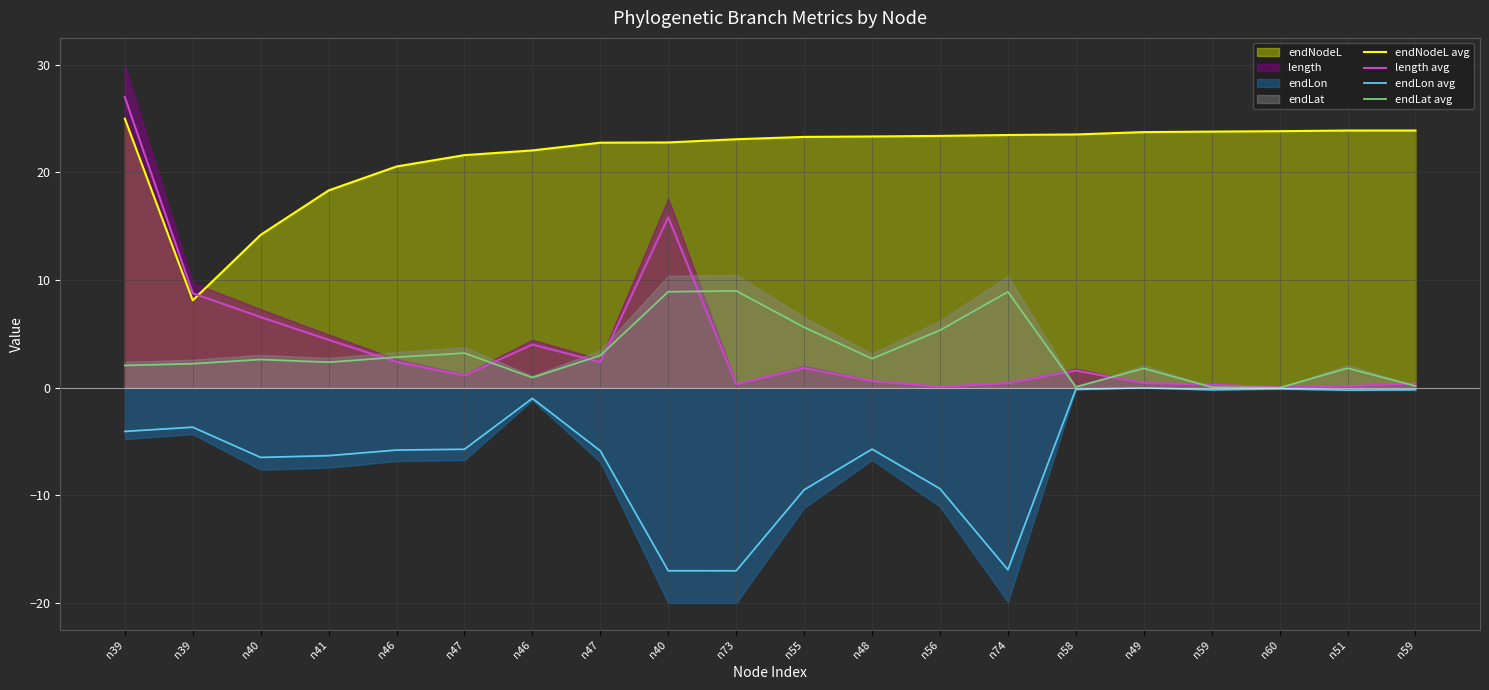

What is the label of the 5th point from the left?

n46